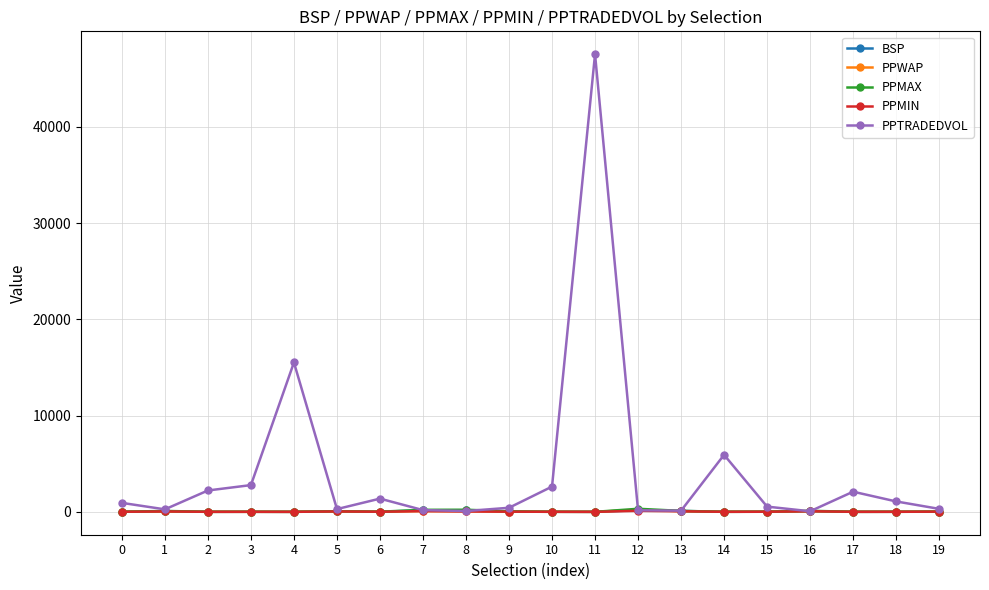

What is the greatest value displayed?

47537.1